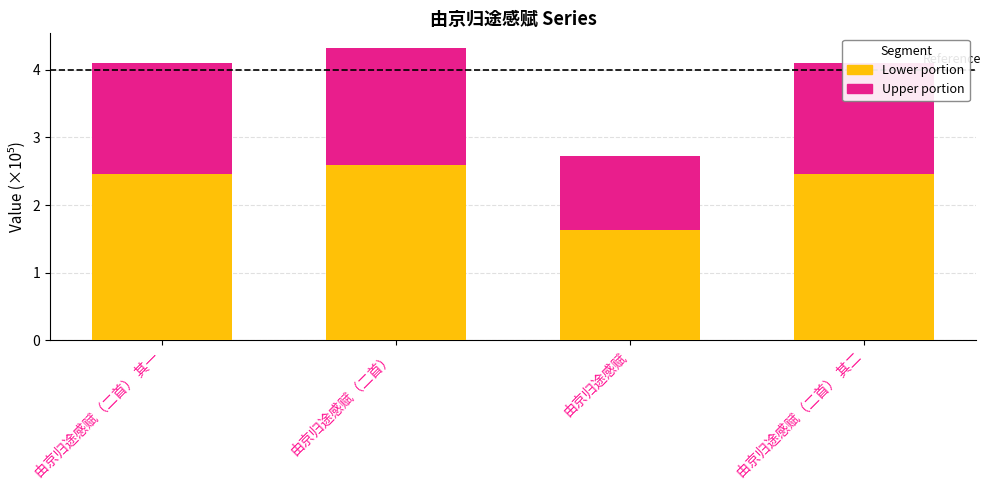

At which category is the sum across all series the highest?

由京归途感赋（二首）